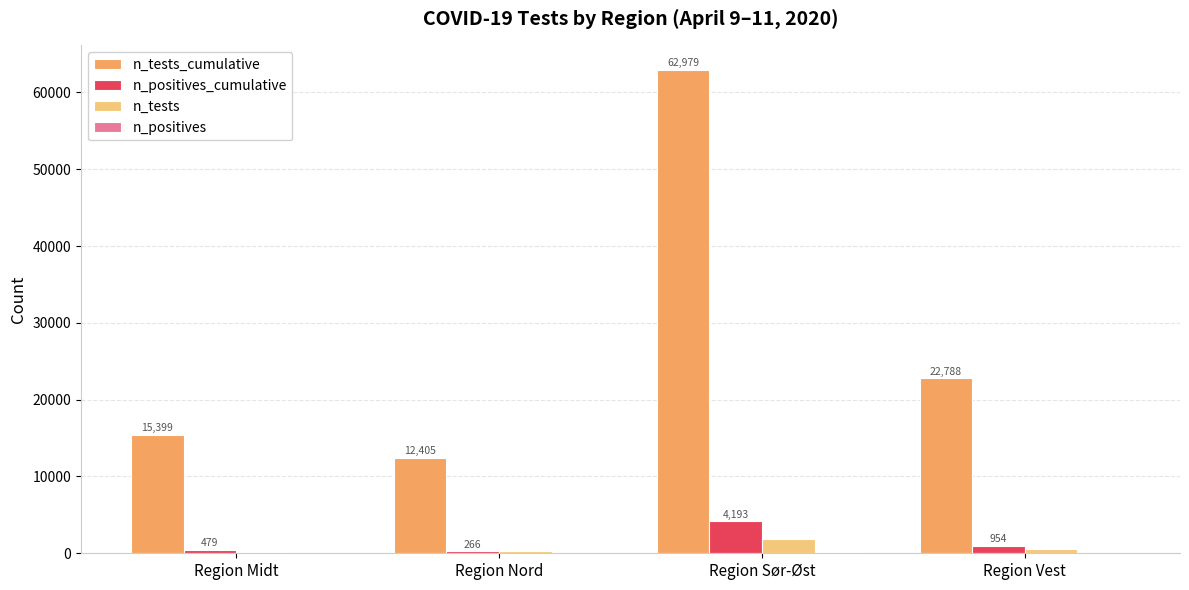

Which series has the largest total across all categories?

n_tests_cumulative